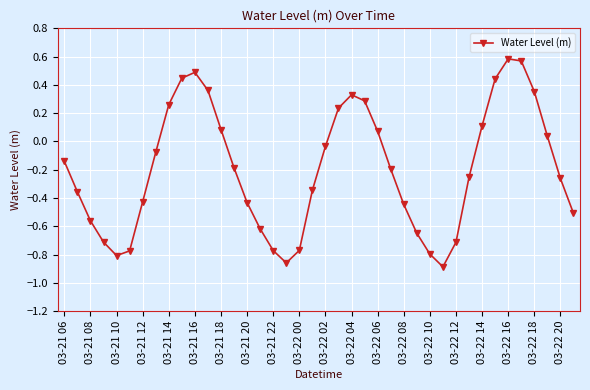

Is this an area chart (filled region under the line)?

No